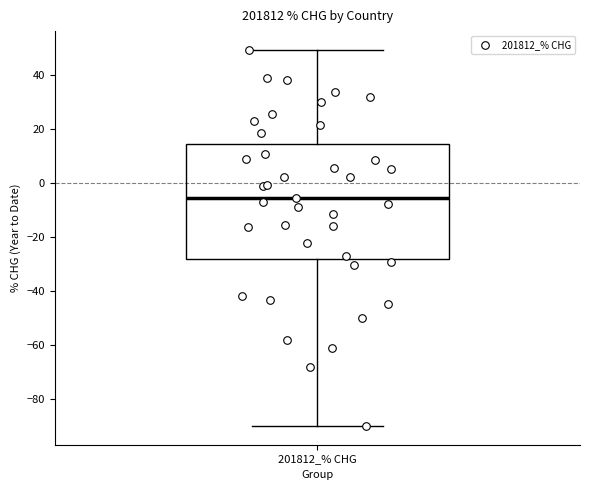

Transcribe this box plot: give where the median line is, the range the box spans, and where the two whiskers end, as read against the y-axis. The values are not printed on the chart, so give them approximately, as read against the axis.

median -6, box -28 to 14, whiskers -90 to 50